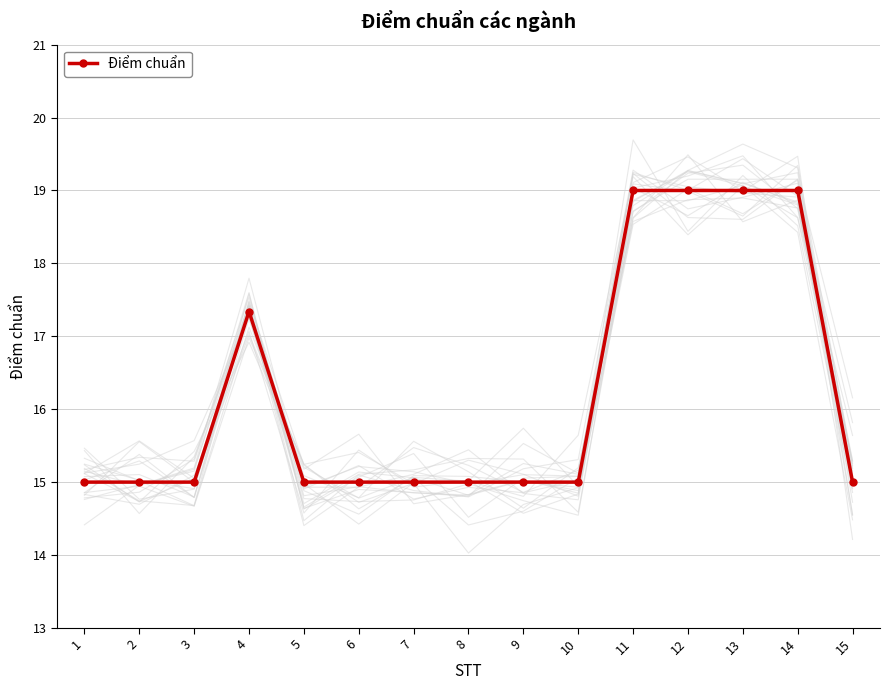

Rank the categories by value from lowest to highest.

1, 2, 3, 5, 6, 7, 8, 9, 10, 15, 4, 11, 12, 13, 14